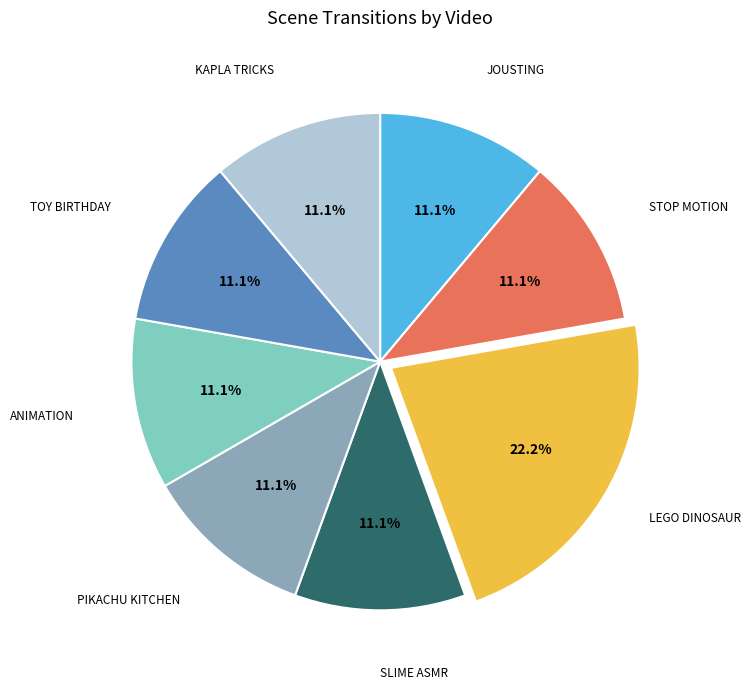

Does any single category account for the majority?

No